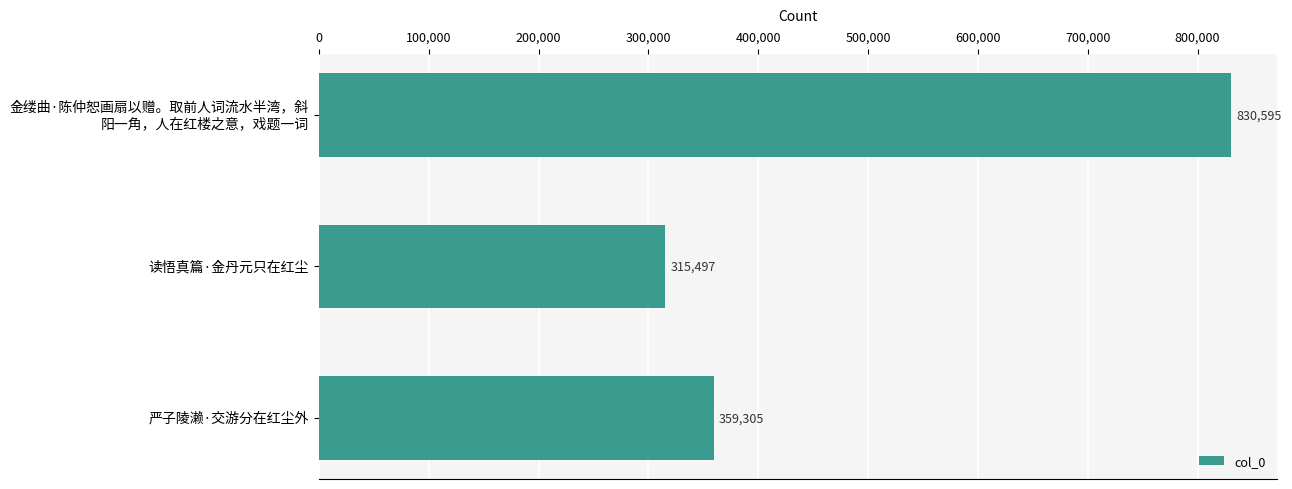

What is the value of the 1st bar from the top?

830595